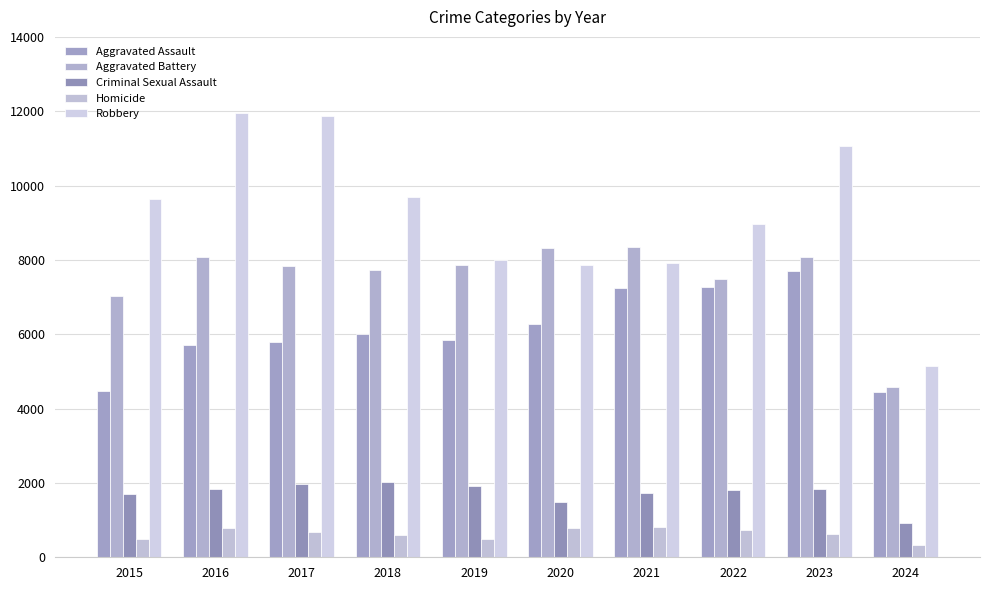

Reading right to left, list all the values displayed in this chart.

Aggravated Assault: 2024=4455	2023=7710	2022=7280	2021=7242	2020=6265	2019=5841	2018=6001	2017=5793	2016=5713	2015=4480
Aggravated Battery: 2024=4570	2023=8080	2022=7491	2021=8347	2020=8320	2019=7858	2018=7735	2017=7845	2016=8086	2015=7019
Criminal Sexual Assault: 2024=921	2023=1827	2022=1799	2021=1738	2020=1488	2019=1910	2018=2034	2017=1975	2016=1850	2015=1703
Homicide: 2024=330	2023=626	2022=724	2021=804	2020=787	2019=499	2018=588	2017=672	2016=786	2015=496
Robbery: 2024=5147	2023=11055	2022=8963	2021=7920	2020=7855	2019=7995	2018=9681	2017=11880	2016=11960	2015=9638